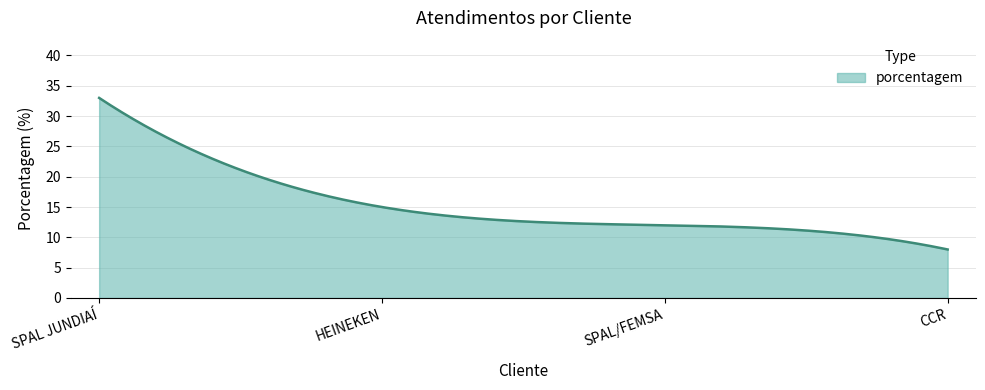

What is the smallest value displayed?

8.0